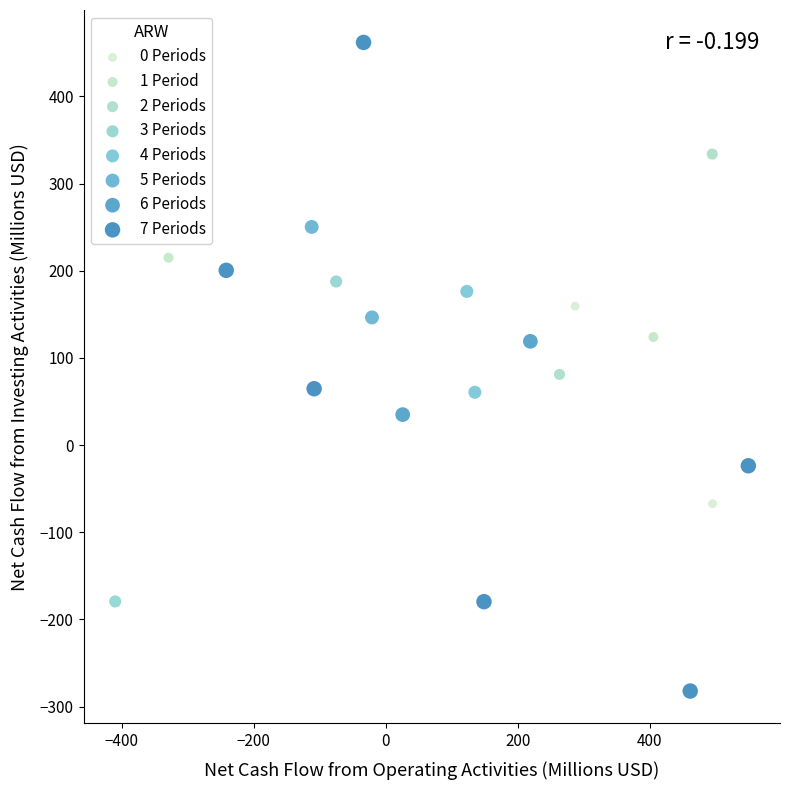

Which series has the largest Y range (max minus min)?

7 Periods